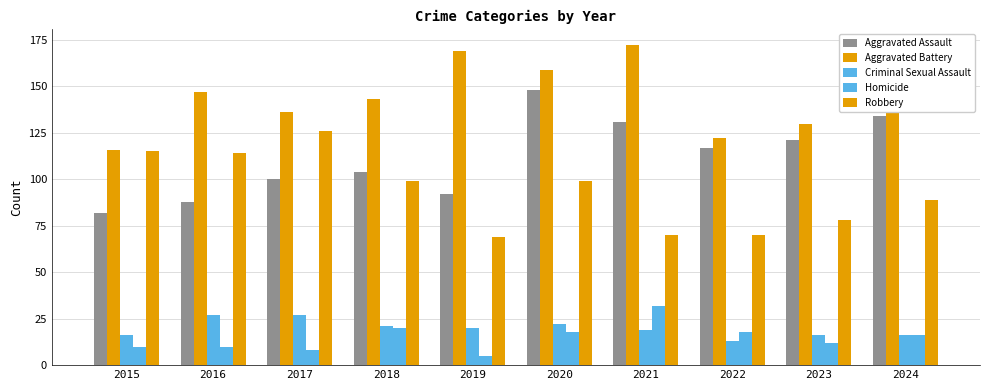

Count the number of data series in this chart.

5